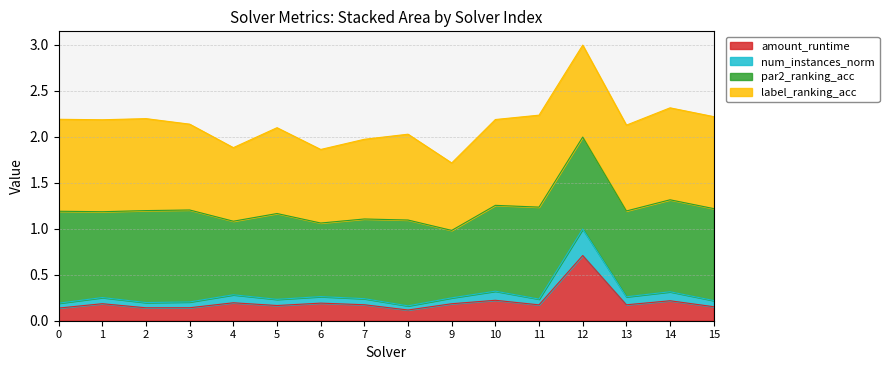

Between 2 and 10, which series saw the biggest shift?

num_instances_norm